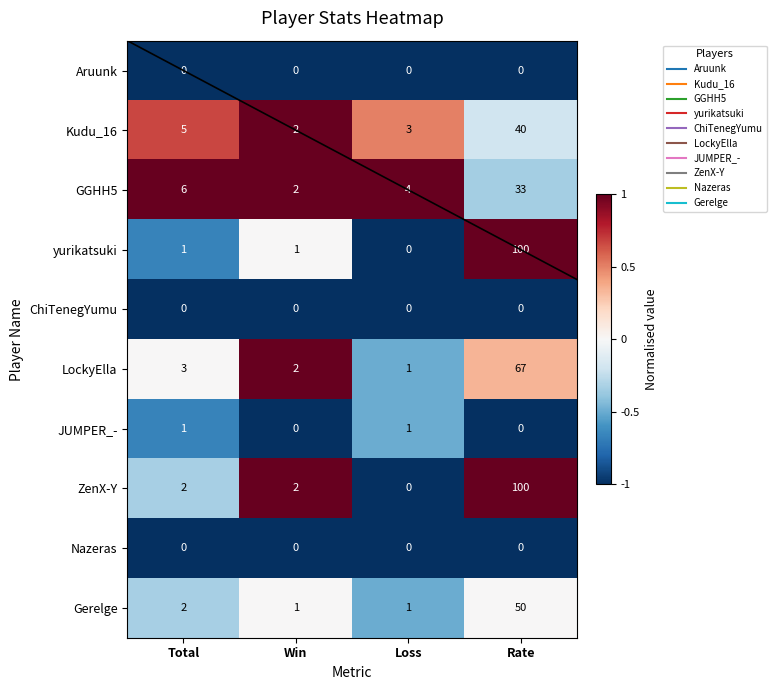

How many categories are shown in the chart?

4